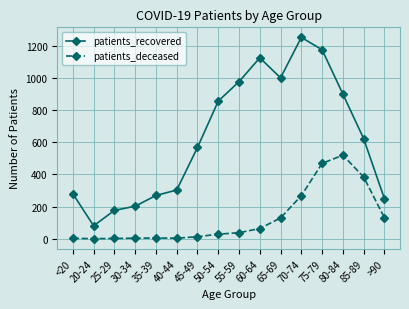

Between 55-59 and 65-69, which series saw the biggest shift?

patients_deceased